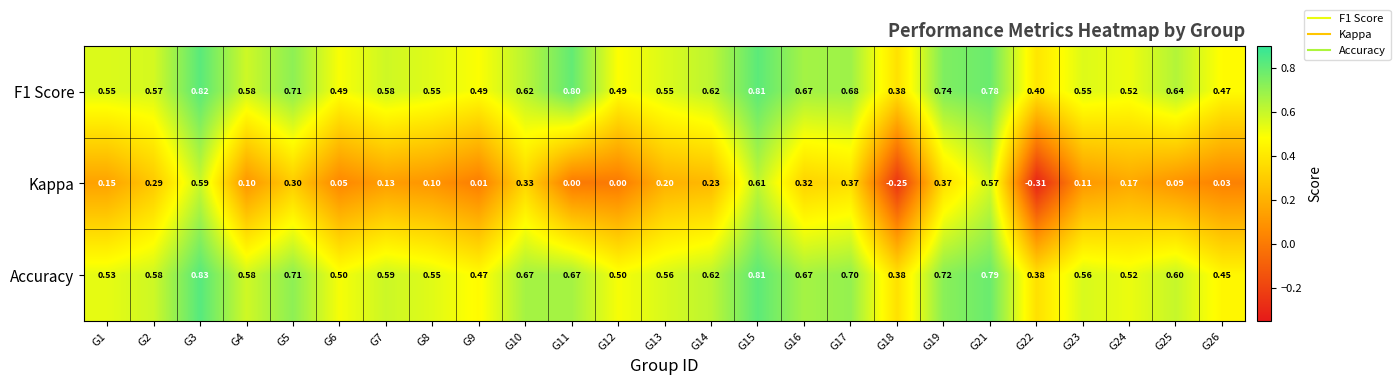

Which series has the widest spread of values?

Kappa